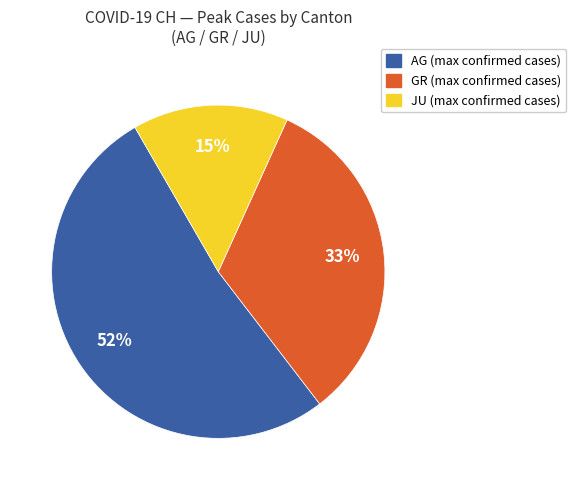

Is it true that GR is 62% of the pie?

False